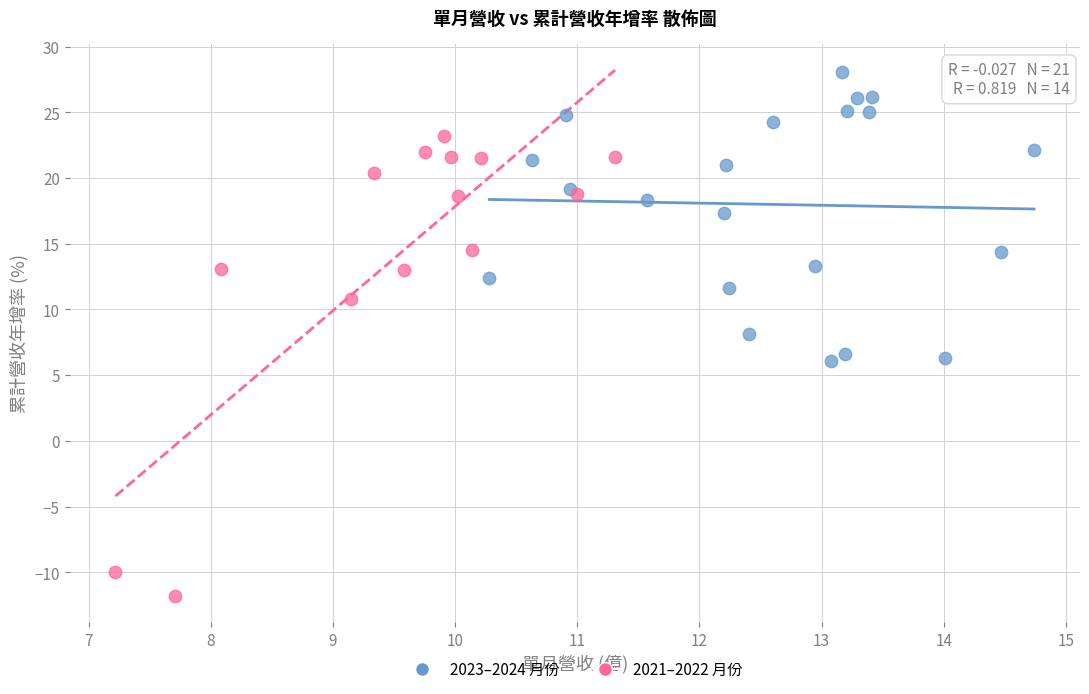

Which series has the largest Y range (max minus min)?

2021–2022 月份